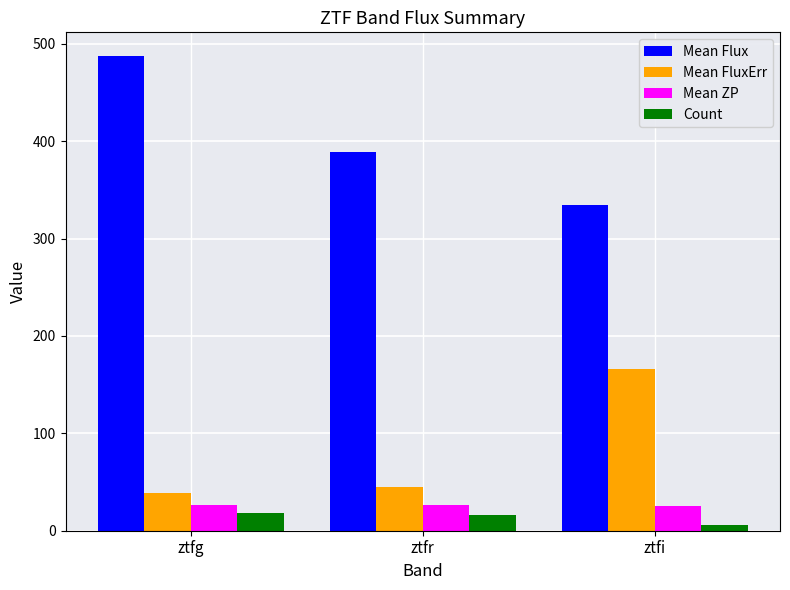

What is the average value of the Mean FluxErr series?

83.4